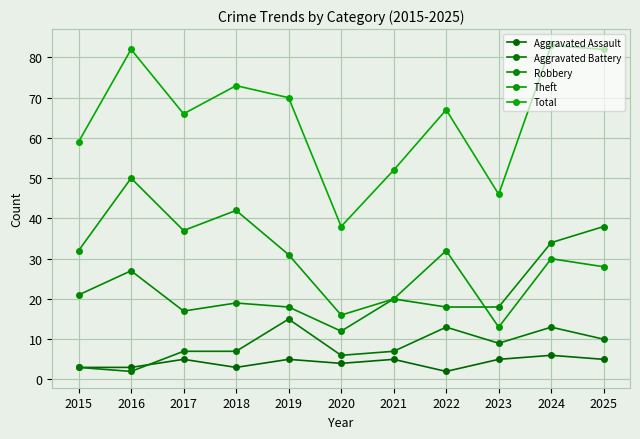

True or false: Robbery and Aggravated Assault intersect in this chart.

False